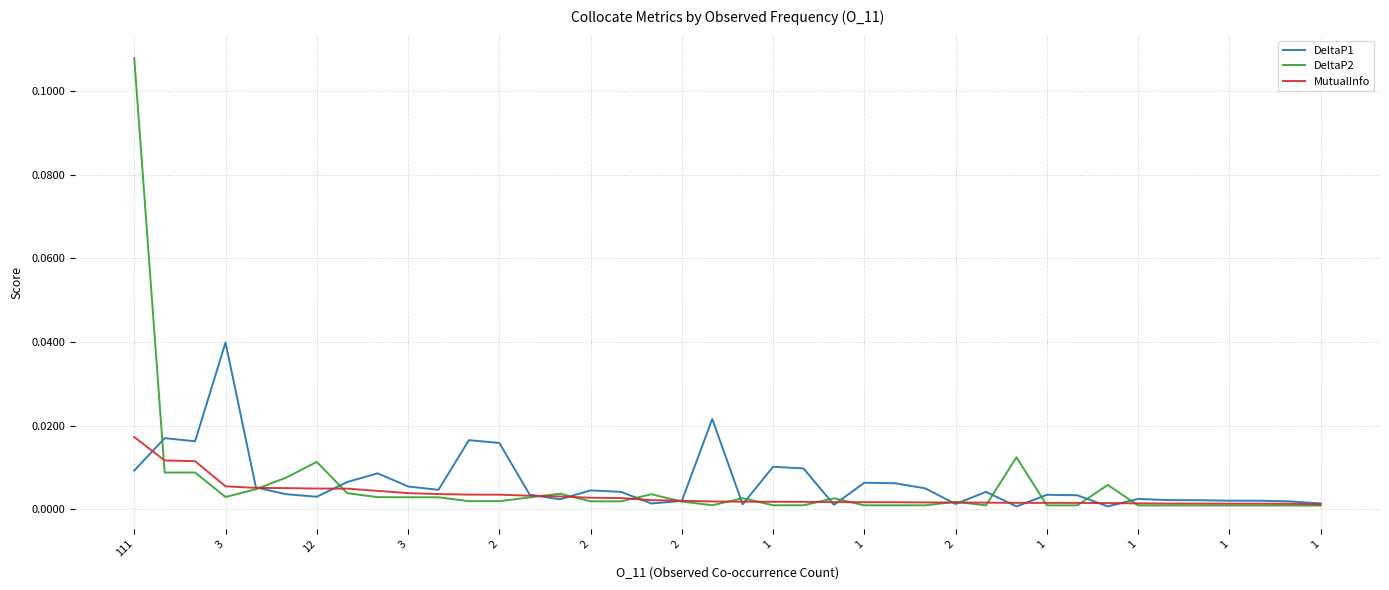

How many lines are shown in the chart?

3